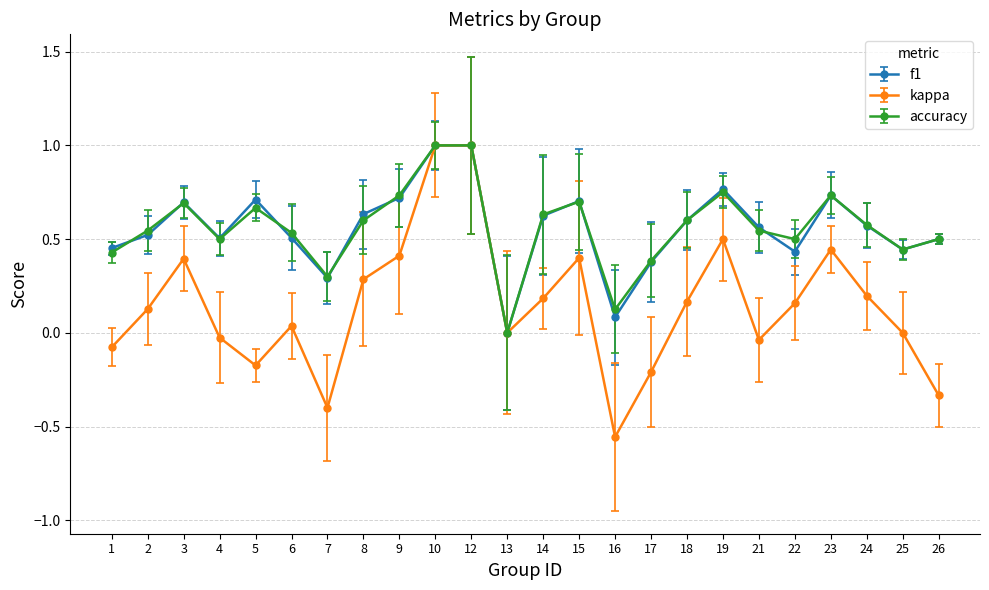

In kappa, how many points are lower than both neighbors (excluding endpoints)?

5